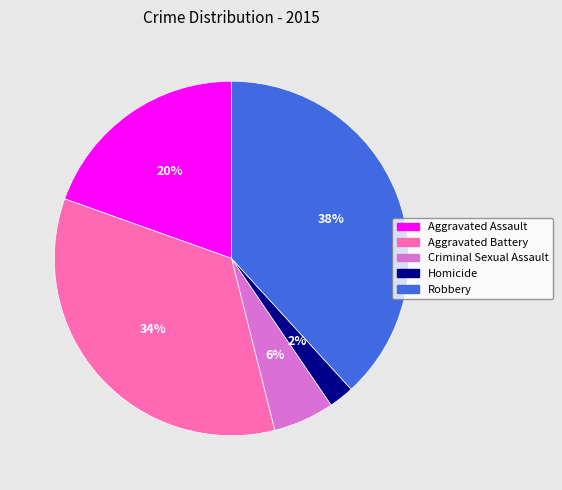

Which slice is the largest?

Robbery